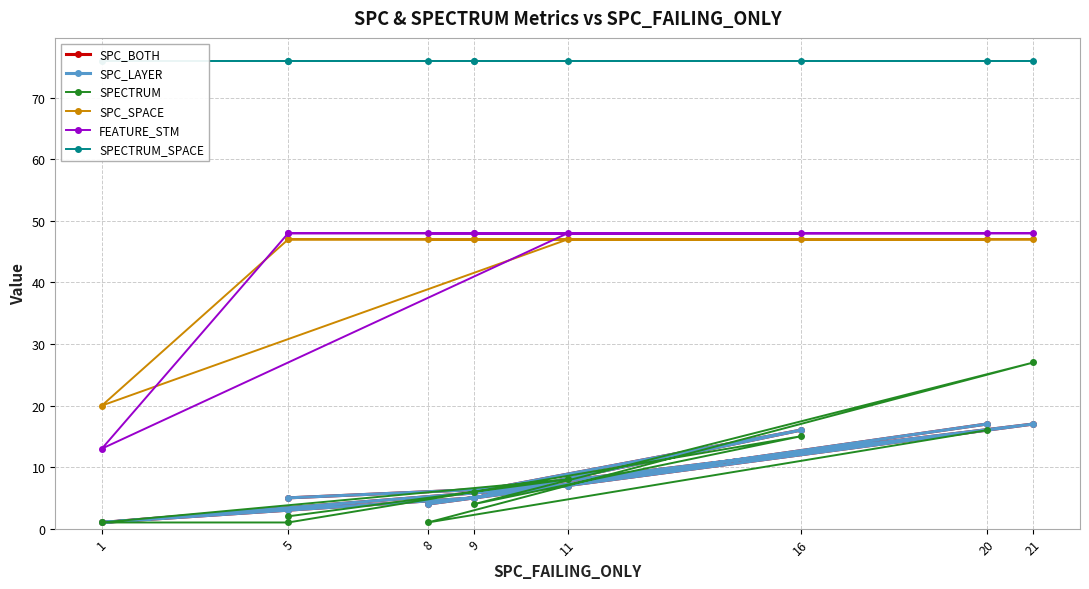

What is the value of the SPC_SPACE point at the 4th from the left?

47